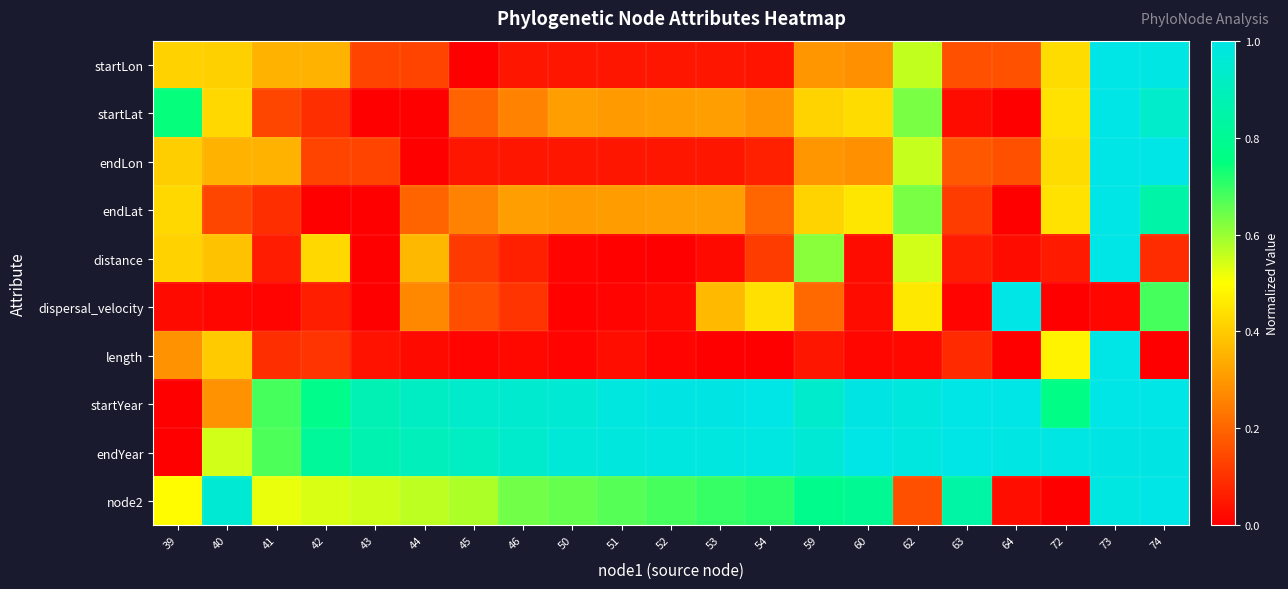

Reading left to right, list all the values displayed in this chart.

startLon: 39=0.4	40=0.4	41=0.4	42=0.3	43=0.1	44=0.1	45=0.0	46=0.0	50=0.0	51=0.0	52=0.0	53=0.0	54=0.0	59=0.3	60=0.3	62=0.6	63=0.2	64=0.2	72=0.4	73=1.0	74=1.0
startLat: 39=0.7	40=0.4	41=0.1	42=0.1	43=0.0	44=0.0	45=0.2	46=0.3	50=0.3	51=0.3	52=0.3	53=0.3	54=0.3	59=0.4	60=0.4	62=0.6	63=0.0	64=0.0	72=0.4	73=1.0	74=0.9
endLon: 39=0.4	40=0.4	41=0.3	42=0.1	43=0.1	44=0.0	45=0.0	46=0.0	50=0.0	51=0.0	52=0.0	53=0.0	54=0.1	59=0.3	60=0.3	62=0.6	63=0.2	64=0.2	72=0.4	73=1.0	74=1.0
endLat: 39=0.4	40=0.1	41=0.1	42=0.0	43=0.0	44=0.2	45=0.3	46=0.3	50=0.3	51=0.3	52=0.3	53=0.3	54=0.2	59=0.4	60=0.5	62=0.6	63=0.1	64=0.0	72=0.4	73=1.0	74=0.8
distance: 39=0.4	40=0.4	41=0.1	42=0.4	43=0.0	44=0.4	45=0.1	46=0.1	50=0.0	51=0.0	52=0.0	53=0.0	54=0.1	59=0.6	60=0.0	62=0.5	63=0.1	64=0.0	72=0.1	73=1.0	74=0.1
dispersal_velocity: 39=0.0	40=0.0	41=0.0	42=0.1	43=0.0	44=0.3	45=0.2	46=0.1	50=0.0	51=0.0	52=0.0	53=0.4	54=0.4	59=0.2	60=0.0	62=0.5	63=0.0	64=1.0	72=0.0	73=0.0	74=0.7
length: 39=0.3	40=0.4	41=0.1	42=0.1	43=0.0	44=0.0	45=0.0	46=0.0	50=0.0	51=0.0	52=0.0	53=0.0	54=0.0	59=0.0	60=0.0	62=0.0	63=0.1	64=0.0	72=0.5	73=1.0	74=0.0
startYear: 39=0.0	40=0.3	41=0.7	42=0.8	43=0.9	44=0.9	45=0.9	46=0.9	50=1.0	51=1.0	52=1.0	53=1.0	54=1.0	59=0.9	60=1.0	62=1.0	63=1.0	64=1.0	72=0.8	73=1.0	74=1.0
endYear: 39=0.0	40=0.5	41=0.7	42=0.8	43=0.9	44=0.9	45=0.9	46=0.9	50=1.0	51=1.0	52=1.0	53=1.0	54=1.0	59=1.0	60=1.0	62=1.0	63=1.0	64=1.0	72=1.0	73=1.0	74=1.0
node2: 39=0.5	40=1.0	41=0.5	42=0.5	43=0.6	44=0.6	45=0.6	46=0.6	50=0.7	51=0.7	52=0.7	53=0.7	54=0.7	59=0.8	60=0.8	62=0.2	63=0.8	64=0.0	72=0.0	73=1.0	74=1.0